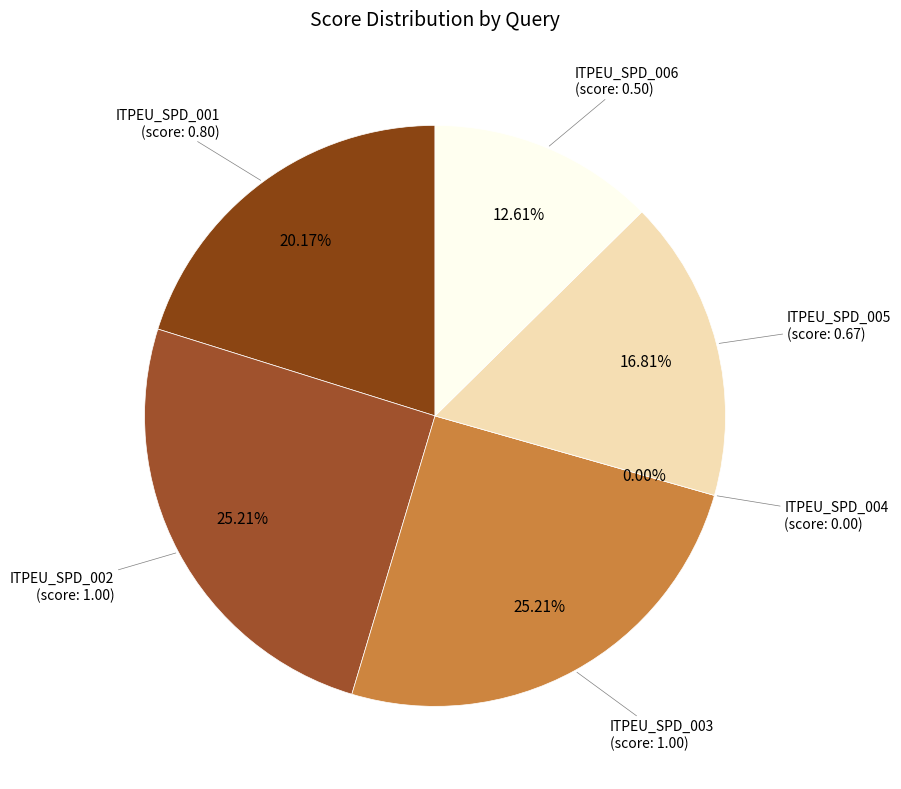

Which slice is the largest?

ITPEU_SPD_002